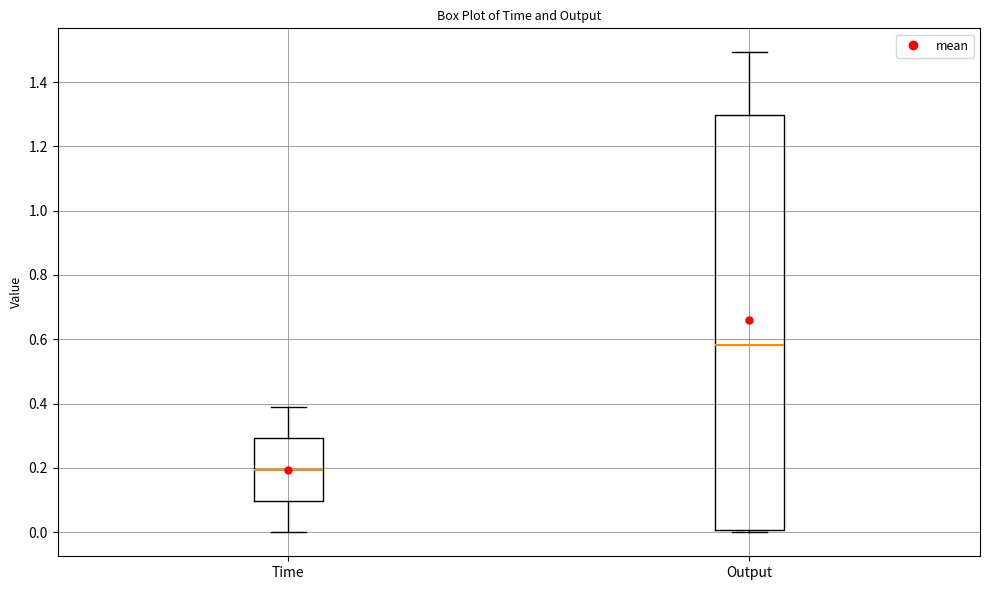

Which box is the tallest, from its lower edge to its upper edge?

Output